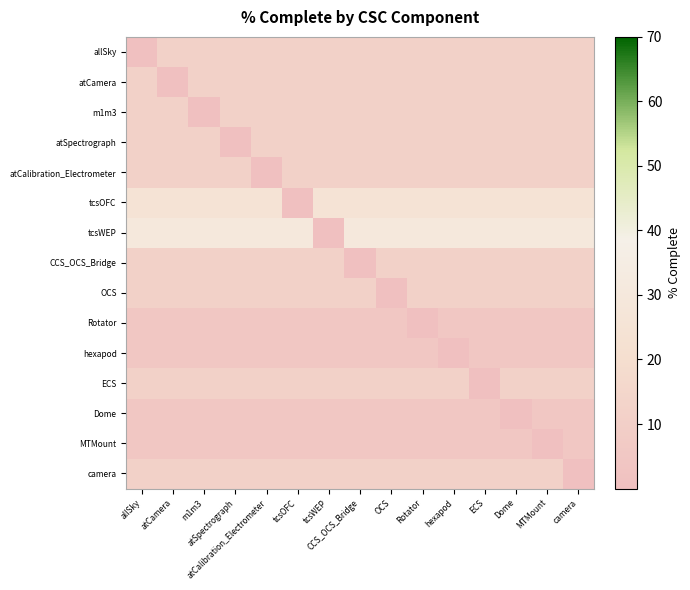

What is the difference between the highest and lowest values at OCS?

30.0